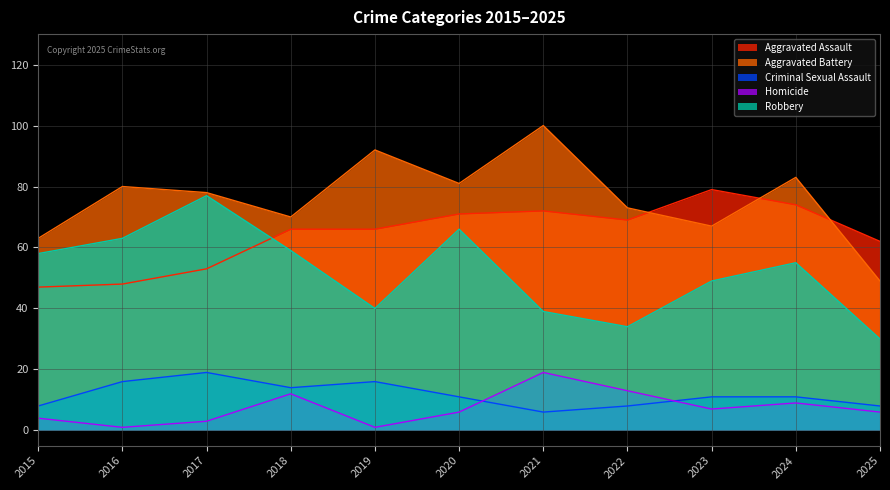

True or false: Robbery and Aggravated Battery cross at least once.

False